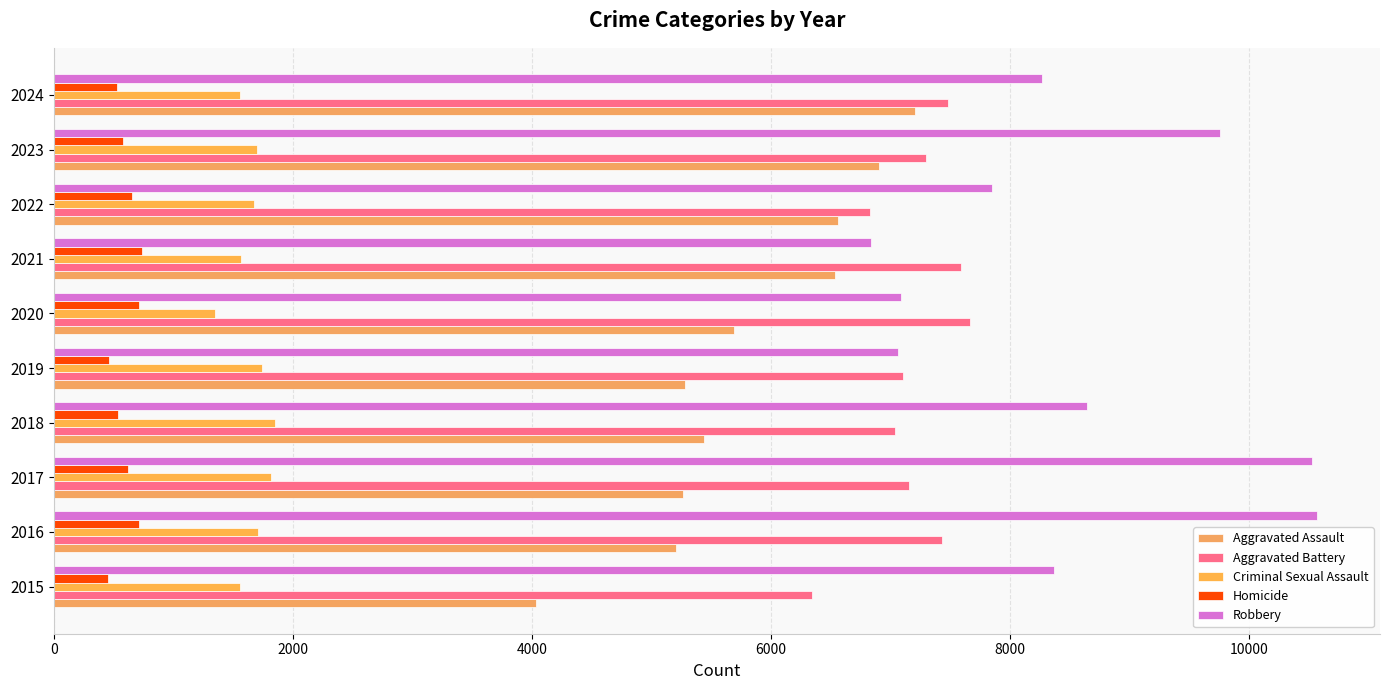

What is the value of the Homicide bar at the 8th from the left?

652